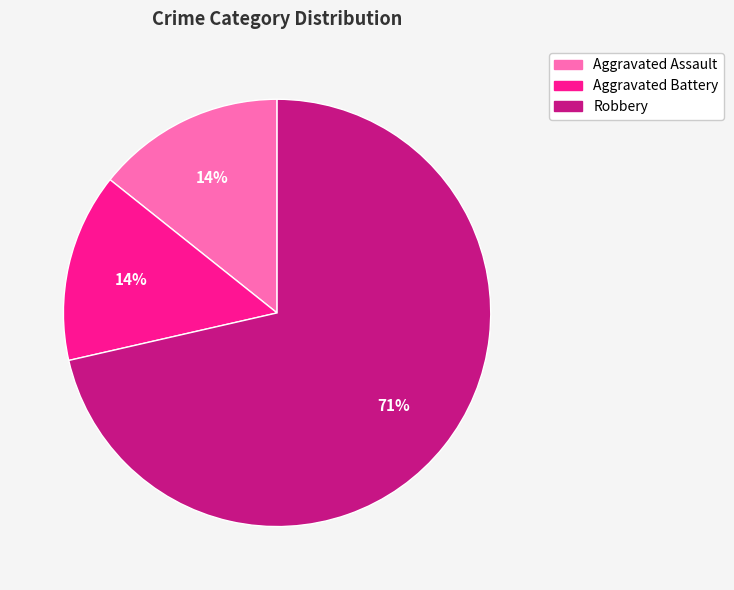

What is the largest slice in the pie chart?

Robbery